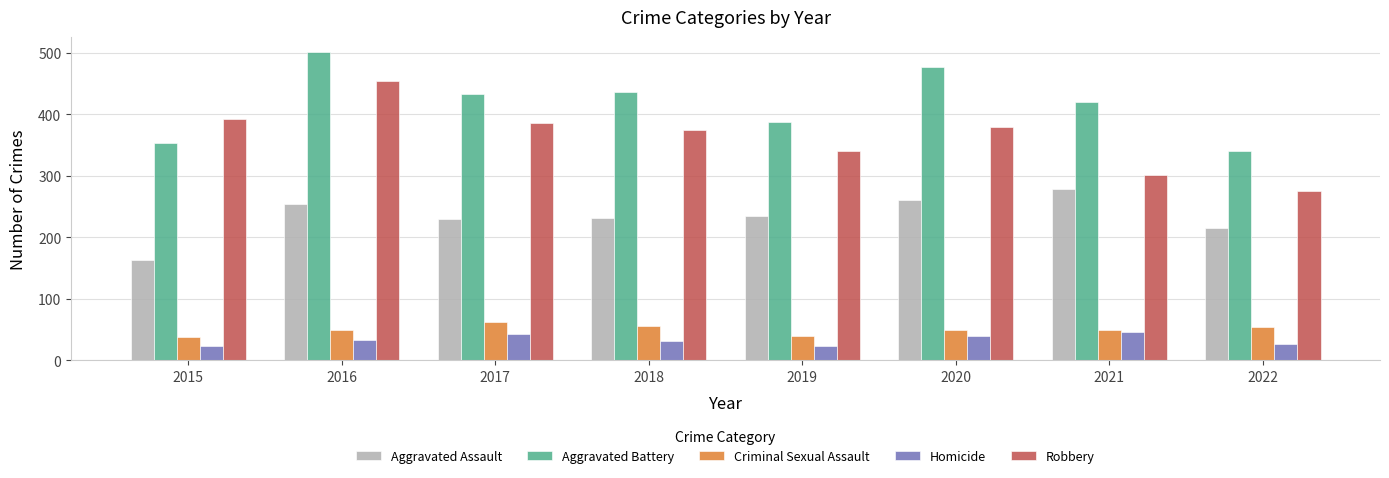

Where does the Aggravated Battery series first go above 434?

2016